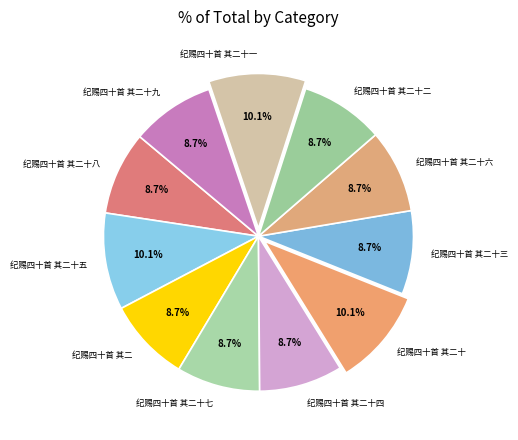

Combined, do 纪赐四十首 其二十 and 纪赐四十首 其二十九 account for over 50%?

No